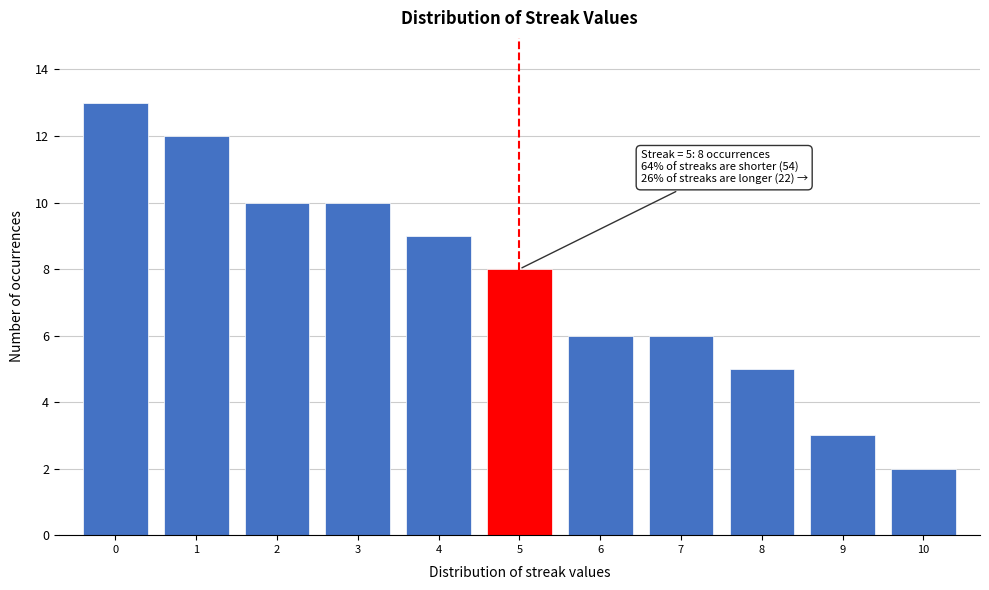

Which range on the x-axis has the tallest bar?

-0.5 to 0.5